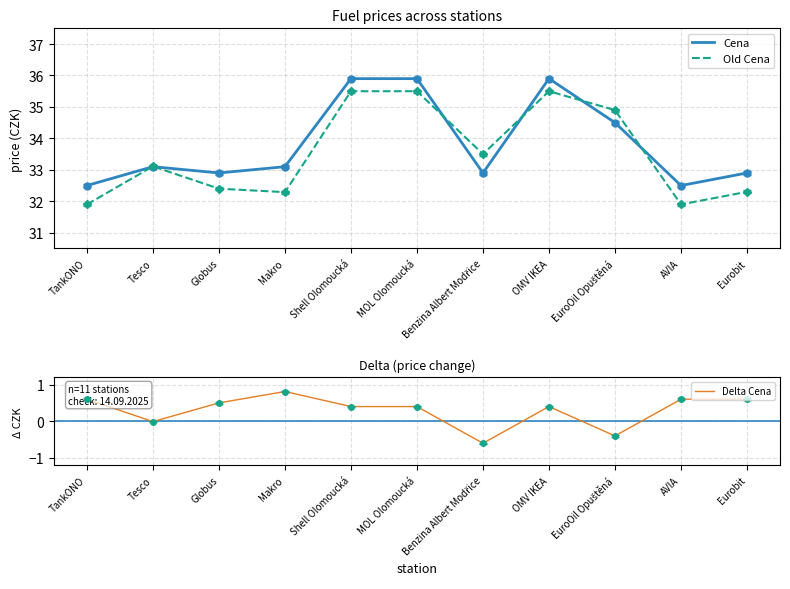

Is it true that Cena equals 32.9 at Benzina Albert Modřice?

True